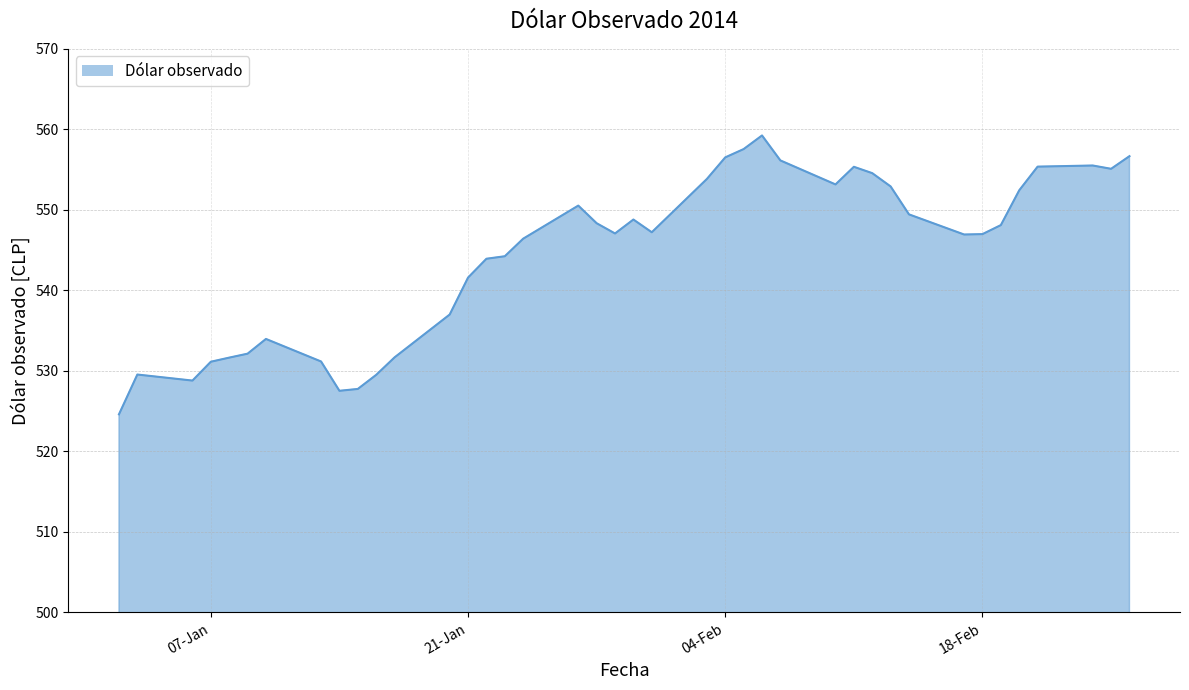

What is the minimum value shown in the chart?

524.6